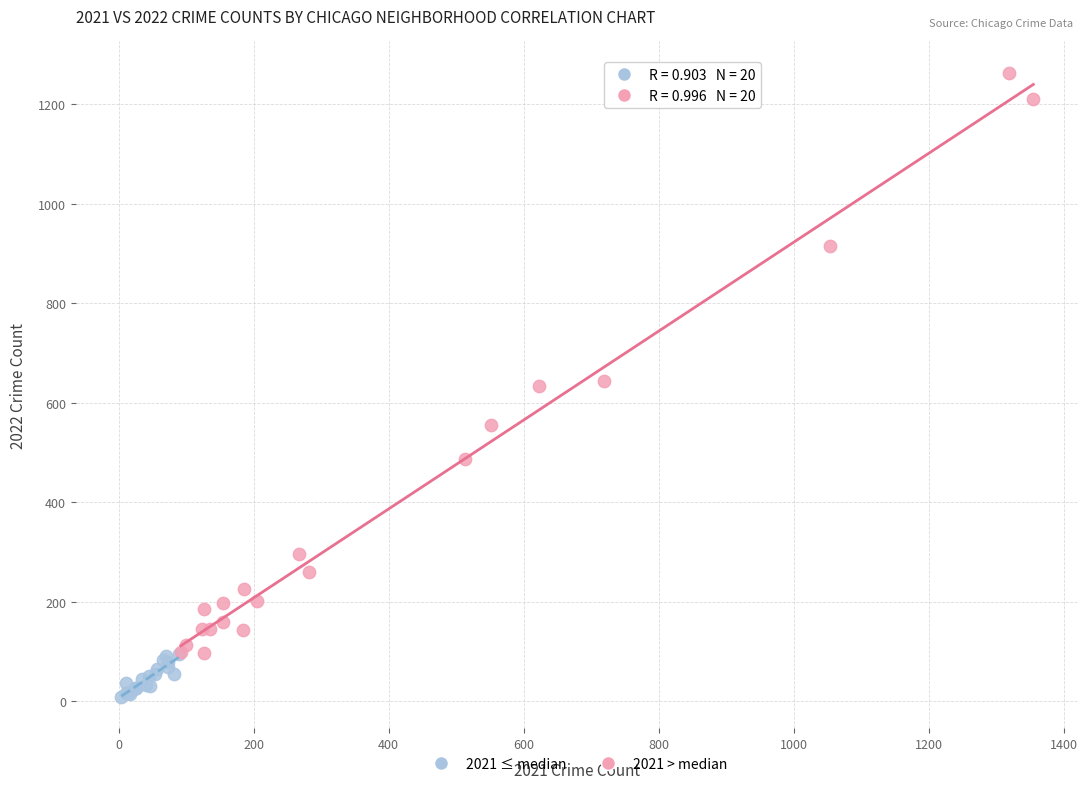

Which series reaches the maximum Y coordinate?

2021 > median